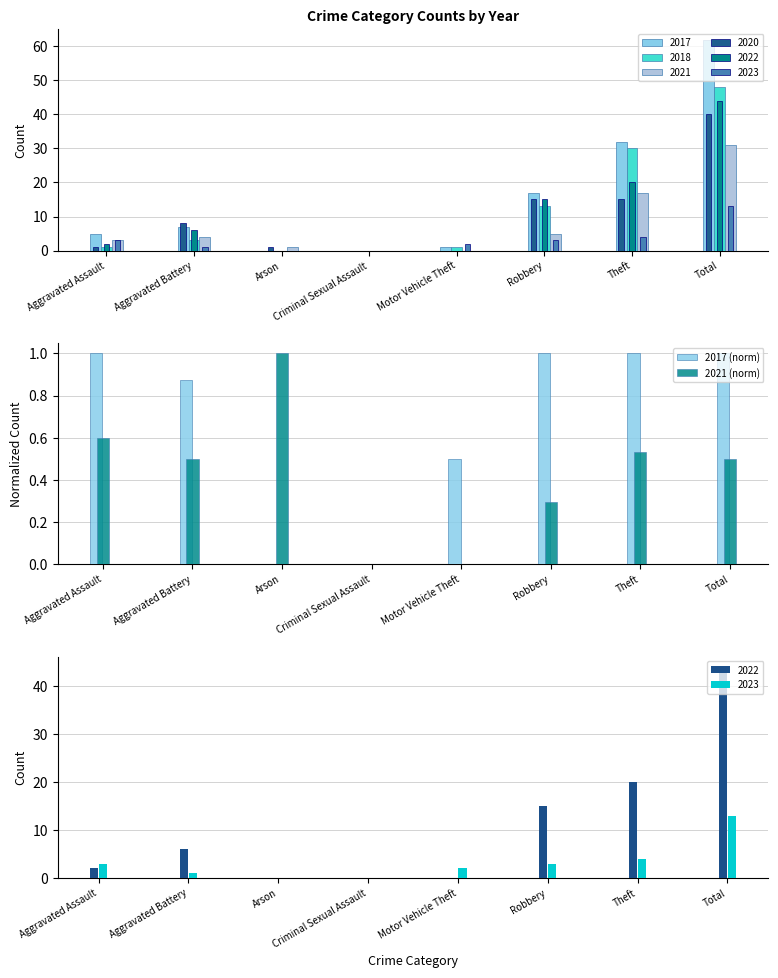

Count the 2021 (norm) values in the range 0 to 1.

8